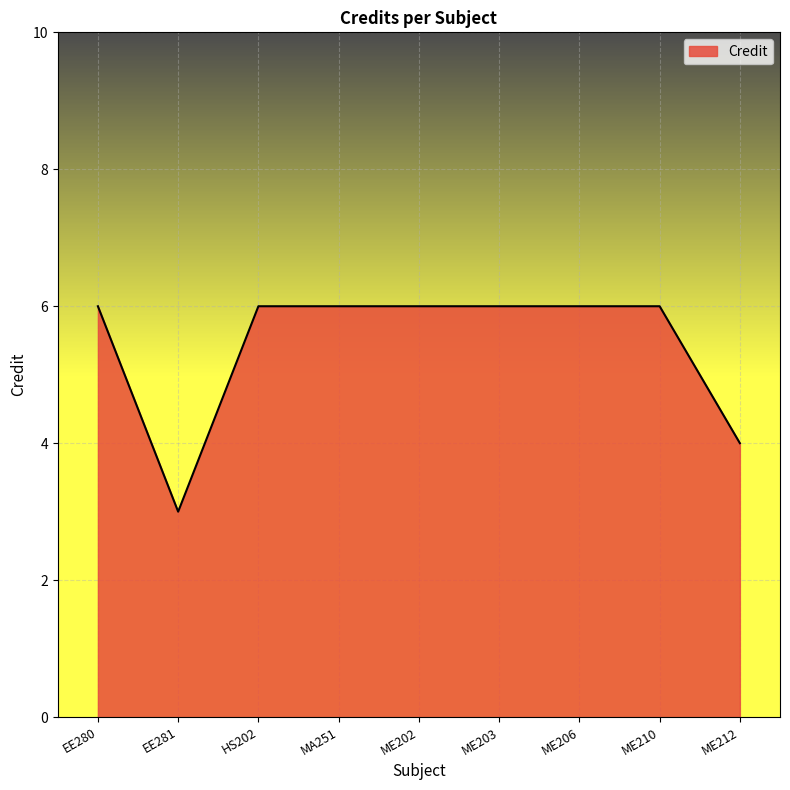

At which category does the chart reach its minimum across all series?

EE281